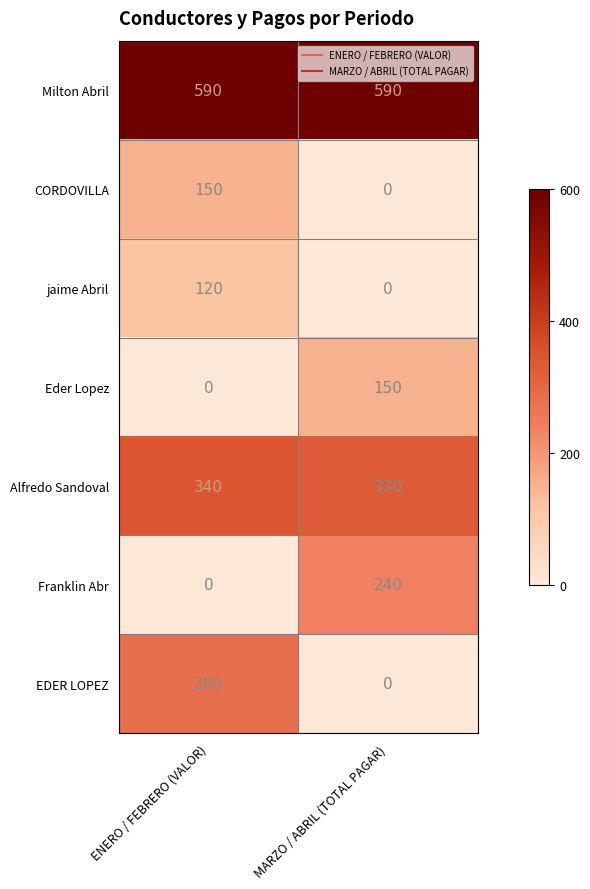

Which series changed the most between ENERO / FEBRERO (VALOR) and MARZO / ABRIL (TOTAL PAGAR)?

EDER LOPEZ